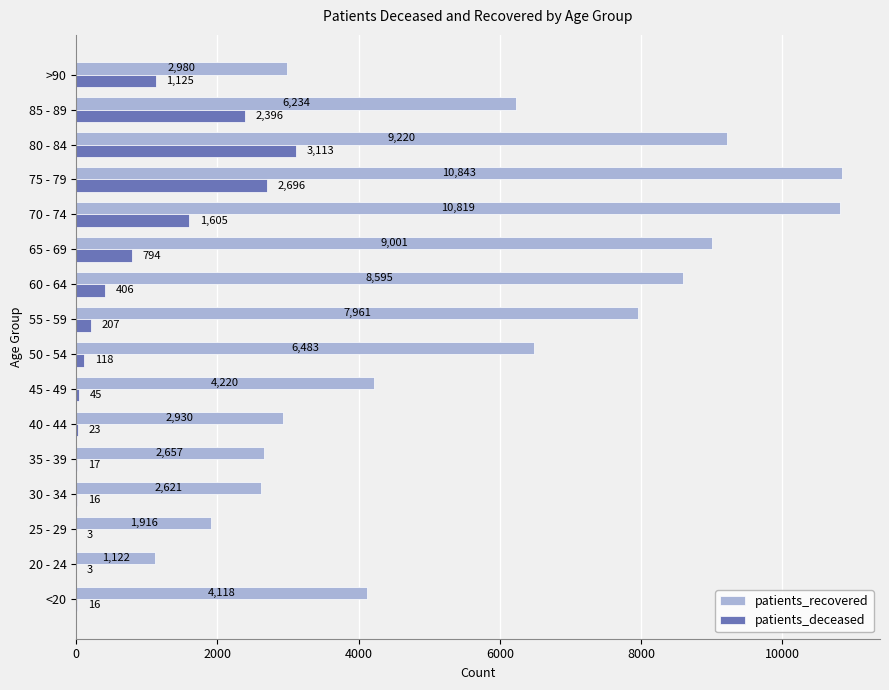

Which series changed the most between 75 - 79 and >90?

patients_recovered